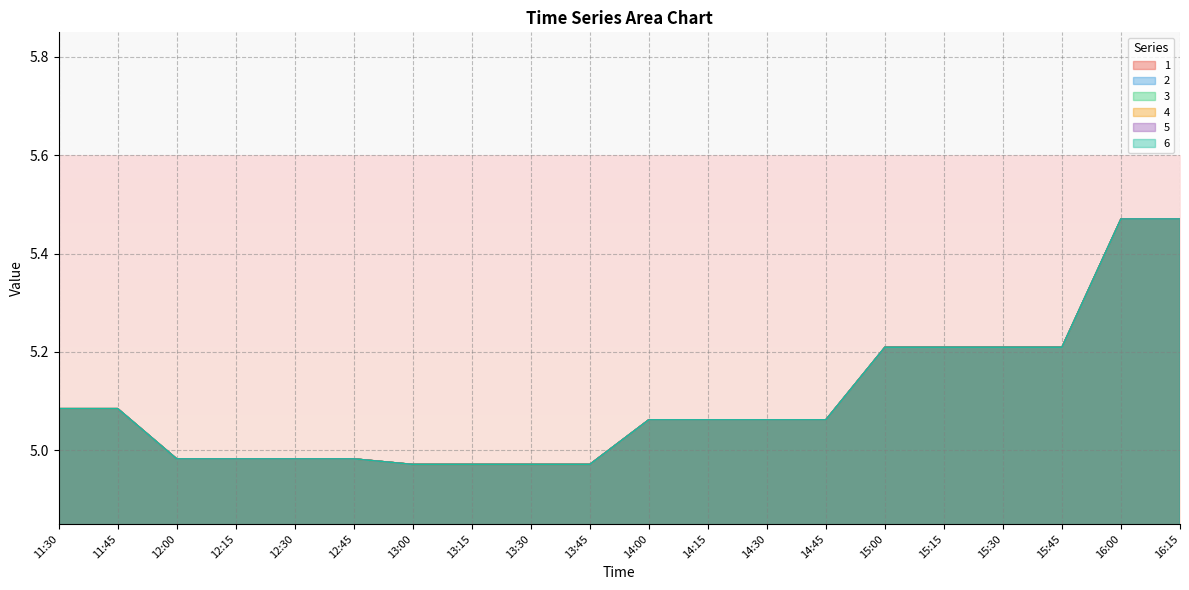

What is the difference between the maximum and minimum values in the 6 series?

0.5